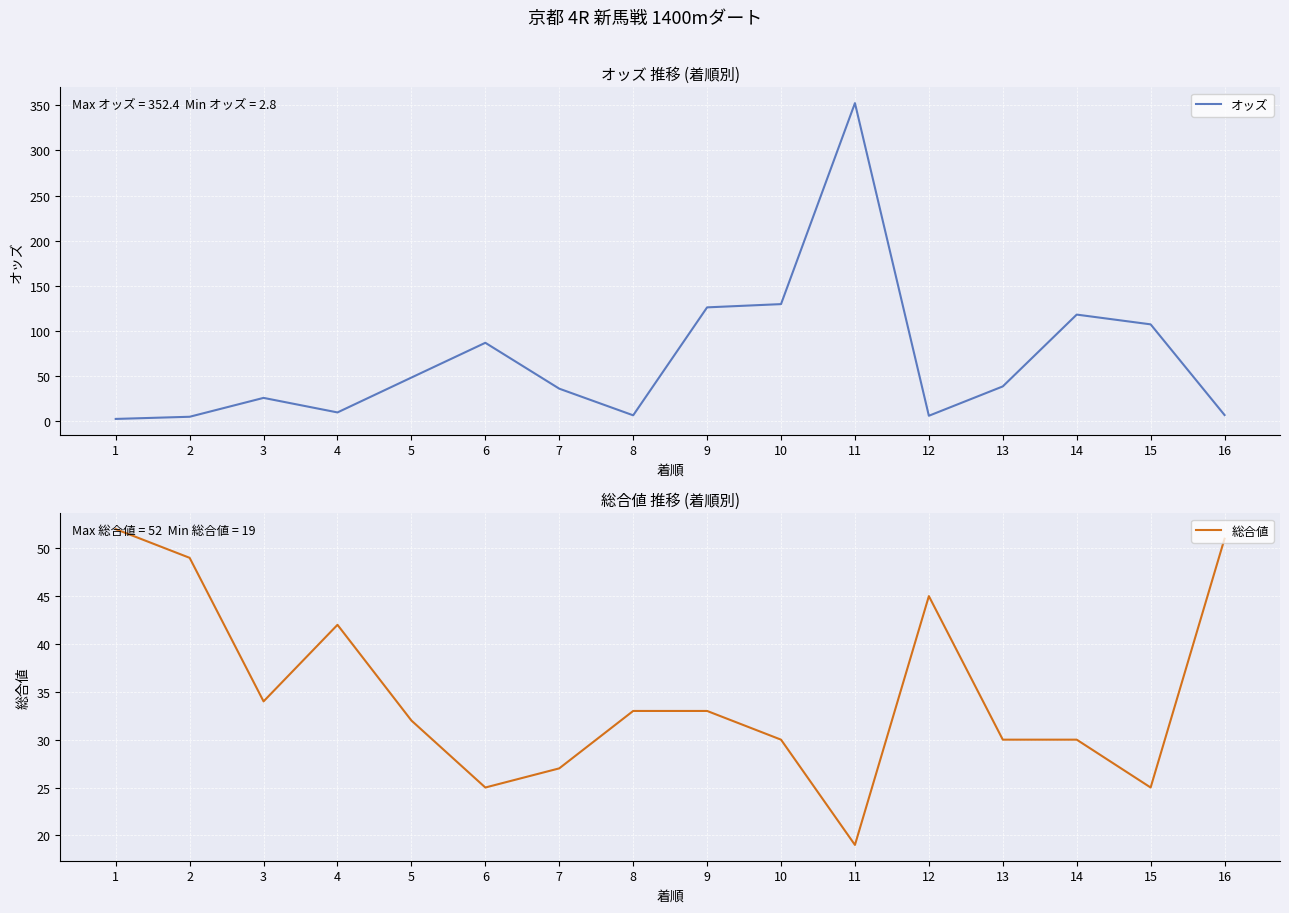

Is it true that オッズ equals 7.0 at 4?

False